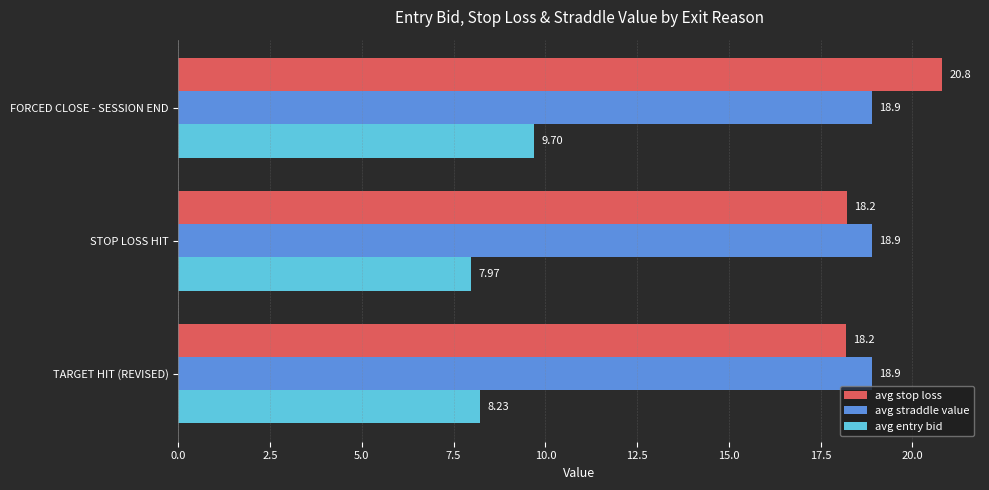

At which label is avg entry bid closest to 8?

STOP LOSS HIT